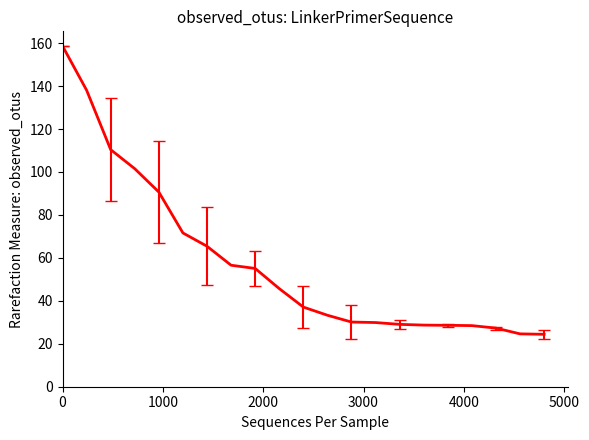

What is the difference between the maximum and minimum values?

134.3